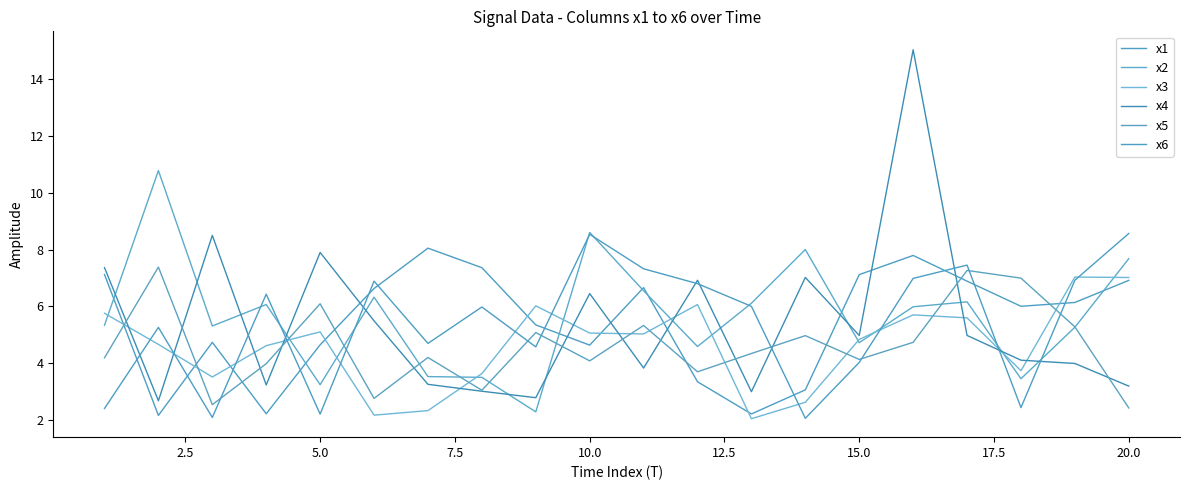

Which series has the largest range (max minus min)?

x4